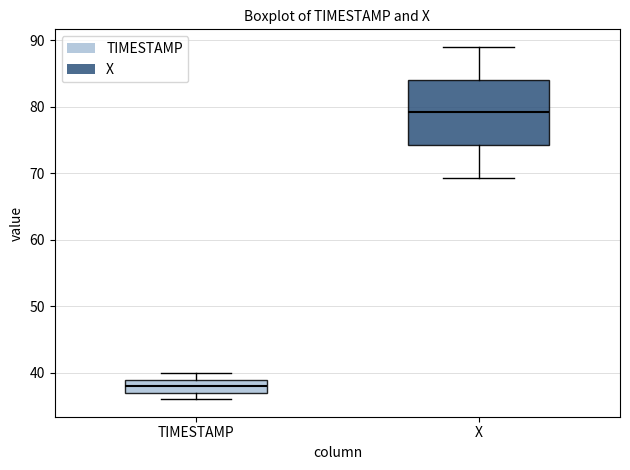

Comparing the boxes themselves (not the whiskers), which one is the tallest?

X